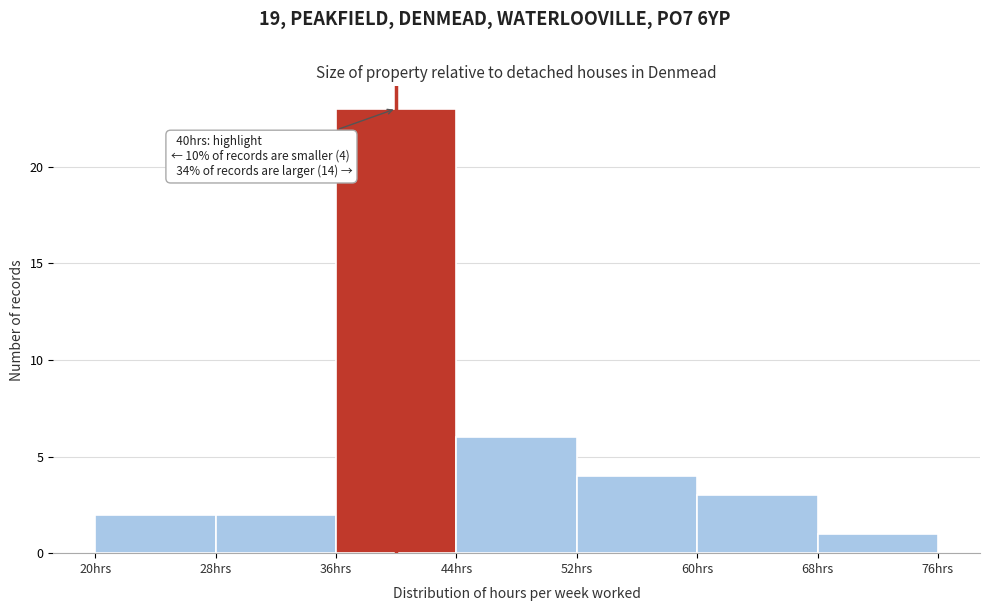

Over which range of the x-axis is the bar tallest?

36 to 44